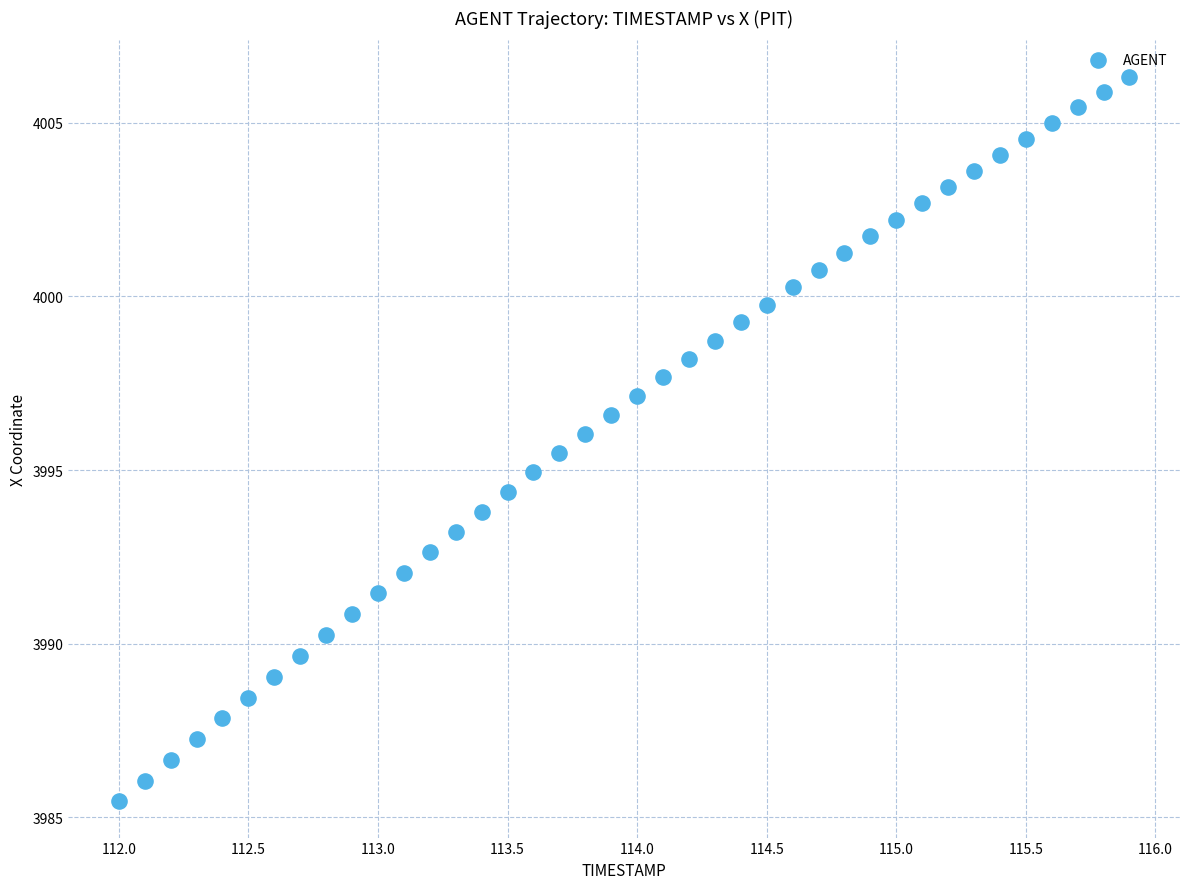

What is the range of X values (max minus min)?

3.9